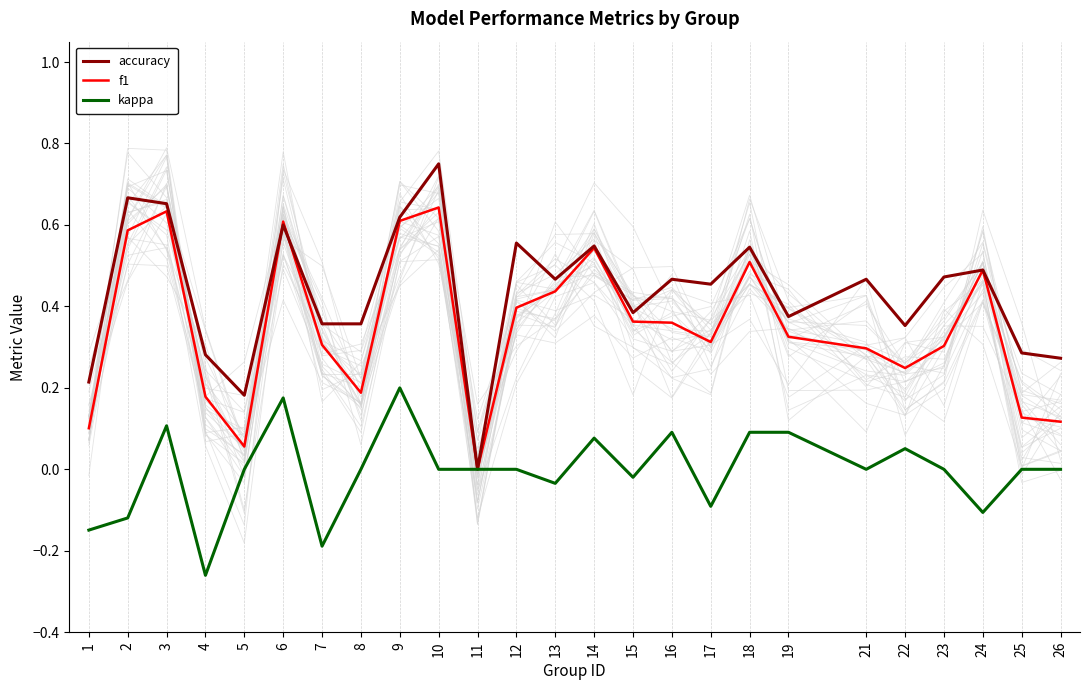

What is the value of the kappa point at the 17th from the left?

-0.1